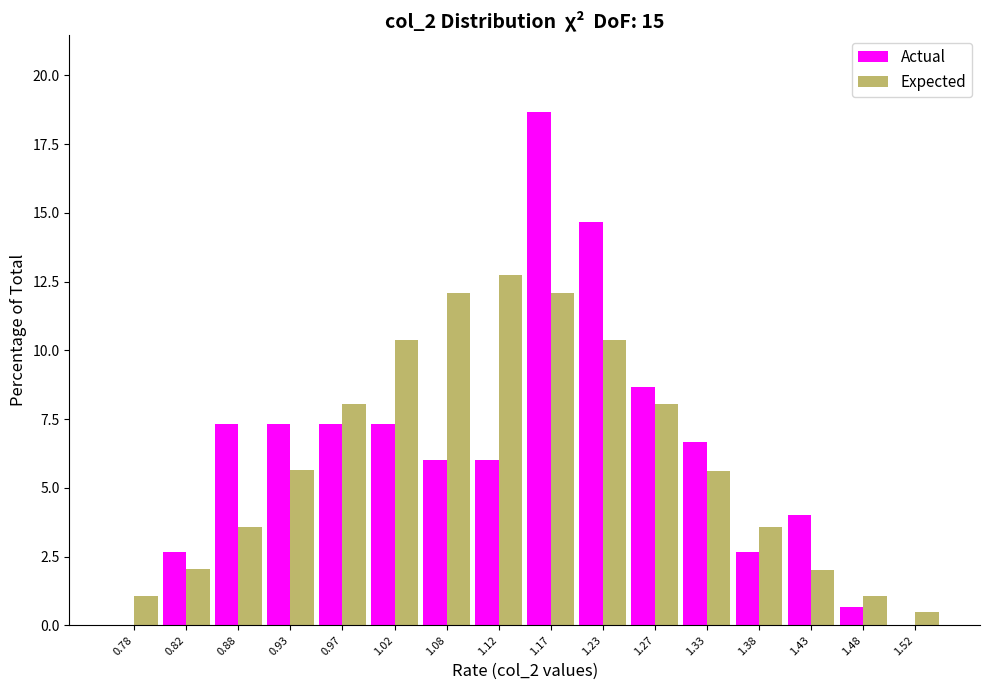

What is the height of the Actual bar covering 1.35 to 1.40 on the x-axis? The values are not printed on the chart, so give them approximately, as read against the axis.

2.5